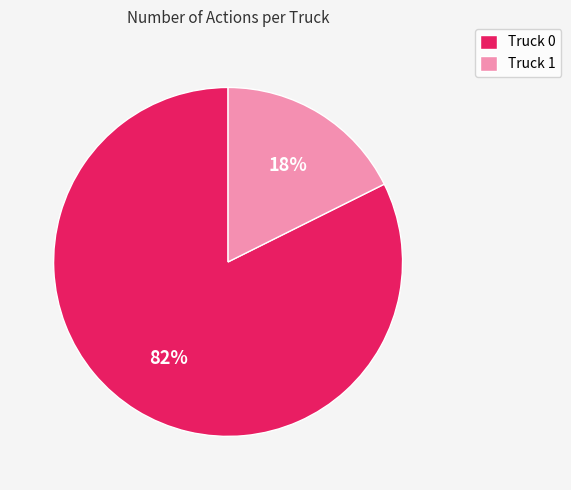

The Truck 0 slice represents 88% of the pie. True or false?

False